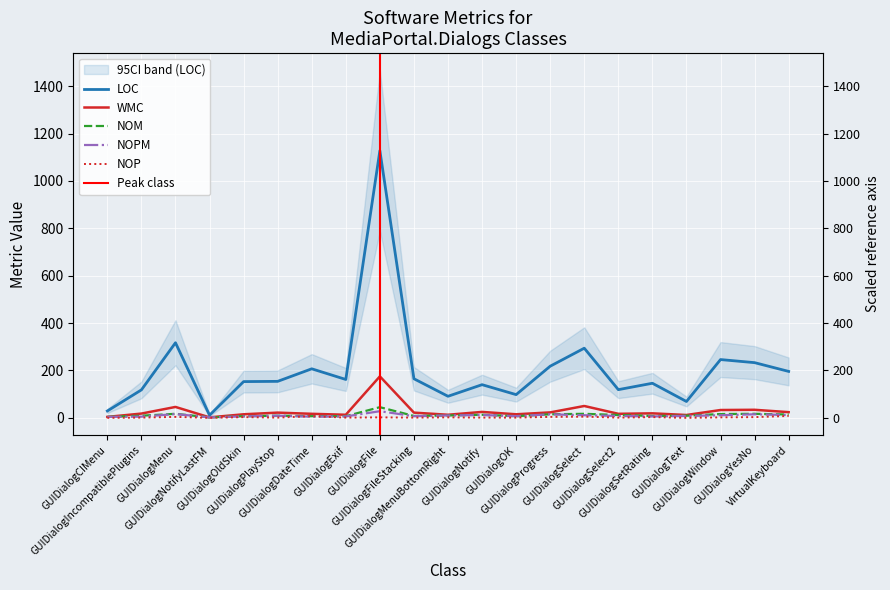

Reading left to right, transcribe all the data shown in this chart.

LOC: GUIDialogCIMenu=29	GUIDialogIncompatiblePlugins=118	GUIDialogMenu=317	GUIDialogNotifyLastFM=11	GUIDialogOldSkin=153	GUIDialogPlayStop=154	GUIDialogDateTime=207	GUIDialogExif=162	GUIDialogFile=1128	GUIDialogFileStacking=165	GUIDialogMenuBottomRight=91	GUIDialogNotify=140	GUIDialogOK=98	GUIDialogProgress=218	GUIDialogSelect=294	GUIDialogSelect2=119	GUIDialogSetRating=146	GUIDialogText=69	GUIDialogWindow=246	GUIDialogYesNo=233	VirtualKeyboard=196
WMC: GUIDialogCIMenu=4	GUIDialogIncompatiblePlugins=18	GUIDialogMenu=46	GUIDialogNotifyLastFM=2	GUIDialogOldSkin=15	GUIDialogPlayStop=22	GUIDialogDateTime=17	GUIDialogExif=13	GUIDialogFile=175	GUIDialogFileStacking=22	GUIDialogMenuBottomRight=13	GUIDialogNotify=25	GUIDialogOK=15	GUIDialogProgress=23	GUIDialogSelect=50	GUIDialogSelect2=17	GUIDialogSetRating=19	GUIDialogText=12	GUIDialogWindow=33	GUIDialogYesNo=34	VirtualKeyboard=24
NOM: GUIDialogCIMenu=4	GUIDialogIncompatiblePlugins=9	GUIDialogMenu=17	GUIDialogNotifyLastFM=2	GUIDialogOldSkin=7	GUIDialogPlayStop=9	GUIDialogDateTime=7	GUIDialogExif=7	GUIDialogFile=45	GUIDialogFileStacking=8	GUIDialogMenuBottomRight=10	GUIDialogNotify=13	GUIDialogOK=7	GUIDialogProgress=15	GUIDialogSelect=17	GUIDialogSelect2=12	GUIDialogSetRating=8	GUIDialogText=9	GUIDialogWindow=16	GUIDialogYesNo=17	VirtualKeyboard=14
NOPM: GUIDialogCIMenu=4	GUIDialogIncompatiblePlugins=5	GUIDialogMenu=16	GUIDialogNotifyLastFM=2	GUIDialogOldSkin=6	GUIDialogPlayStop=9	GUIDialogDateTime=5	GUIDialogExif=6	GUIDialogFile=28	GUIDialogFileStacking=7	GUIDialogMenuBottomRight=10	GUIDialogNotify=12	GUIDialogOK=7	GUIDialogProgress=15	GUIDialogSelect=11	GUIDialogSelect2=8	GUIDialogSetRating=6	GUIDialogText=8	GUIDialogWindow=11	GUIDialogYesNo=15	VirtualKeyboard=12
NOP: GUIDialogCIMenu=0	GUIDialogIncompatiblePlugins=1	GUIDialogMenu=4	GUIDialogNotifyLastFM=0	GUIDialogOldSkin=3	GUIDialogPlayStop=1	GUIDialogDateTime=7	GUIDialogExif=1	GUIDialogFile=2	GUIDialogFileStacking=1	GUIDialogMenuBottomRight=2	GUIDialogNotify=1	GUIDialogOK=1	GUIDialogProgress=4	GUIDialogSelect=5	GUIDialogSelect2=1	GUIDialogSetRating=3	GUIDialogText=0	GUIDialogWindow=2	GUIDialogYesNo=3	VirtualKeyboard=8